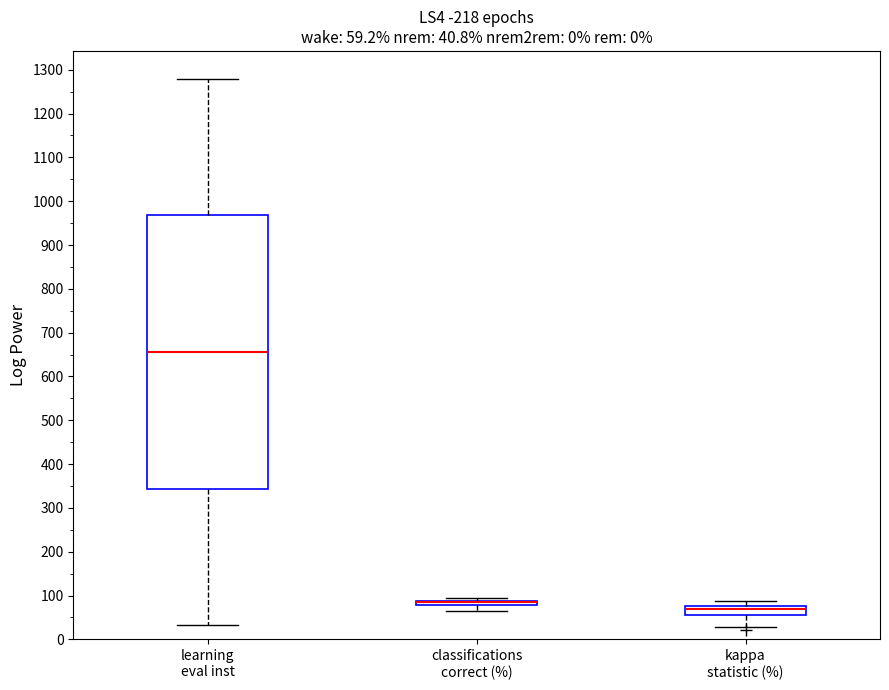

Comparing the boxes themselves (not the whiskers), which one is the tallest?

learning eval inst